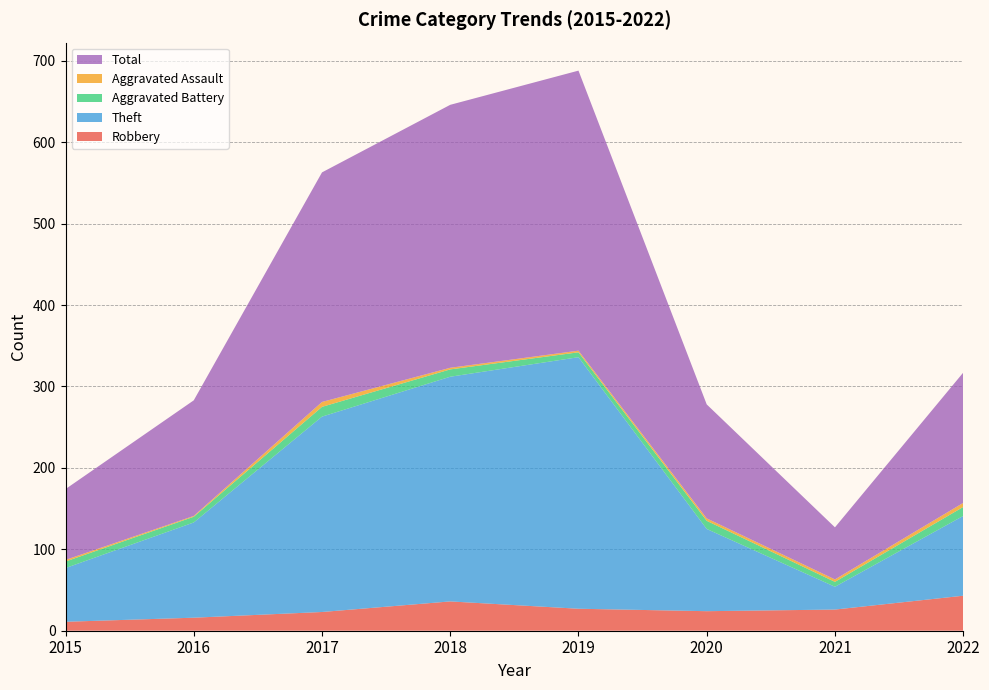

Reading left to right, list all the values displayed in this chart.

Robbery: 11	16	23	36	27	24	26	43
Theft: 66	117	240	276	309	101	28	98
Aggravated Battery: 8	7	12	9	6	10	6	11
Aggravated Assault: 2	1	6	2	2	3	3	5
Total: 87	142	282	323	344	140	64	160